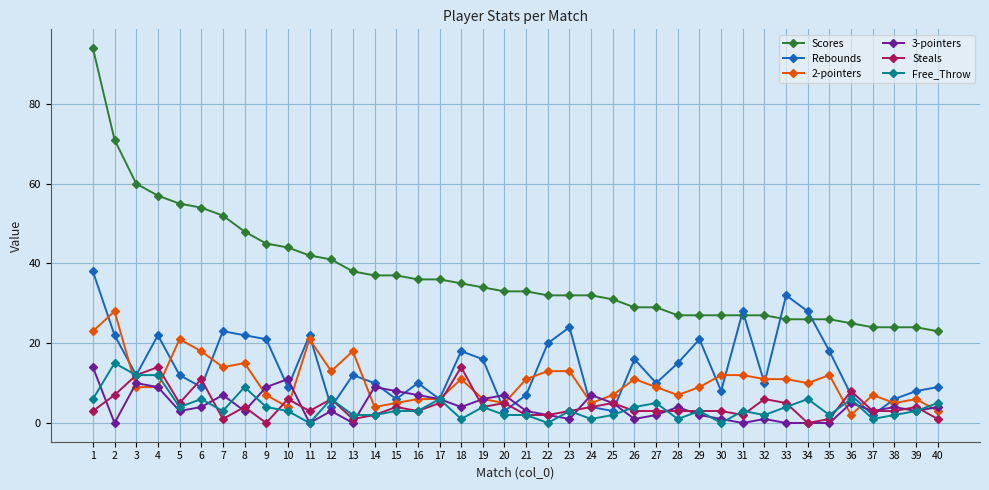

What is the sum of all 2-pointers values?

419